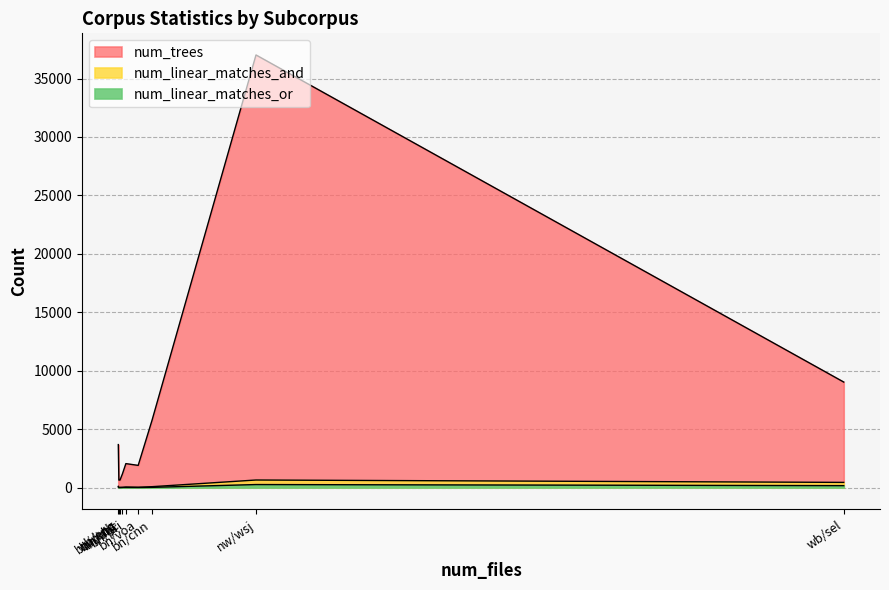

Rank the series at bn/pri from lowest to highest value.

num_linear_matches_or, num_linear_matches_and, num_trees